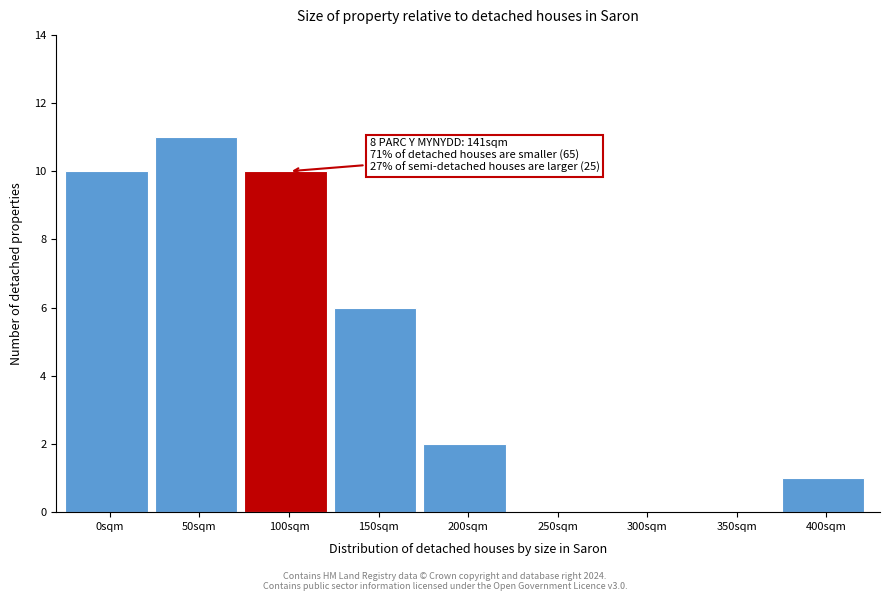

Reading left to right, list all the values displayed in this chart.

0sqm=10	50sqm=11	100sqm=10	150sqm=6	200sqm=2	250sqm=0	300sqm=0	350sqm=0	400sqm=1